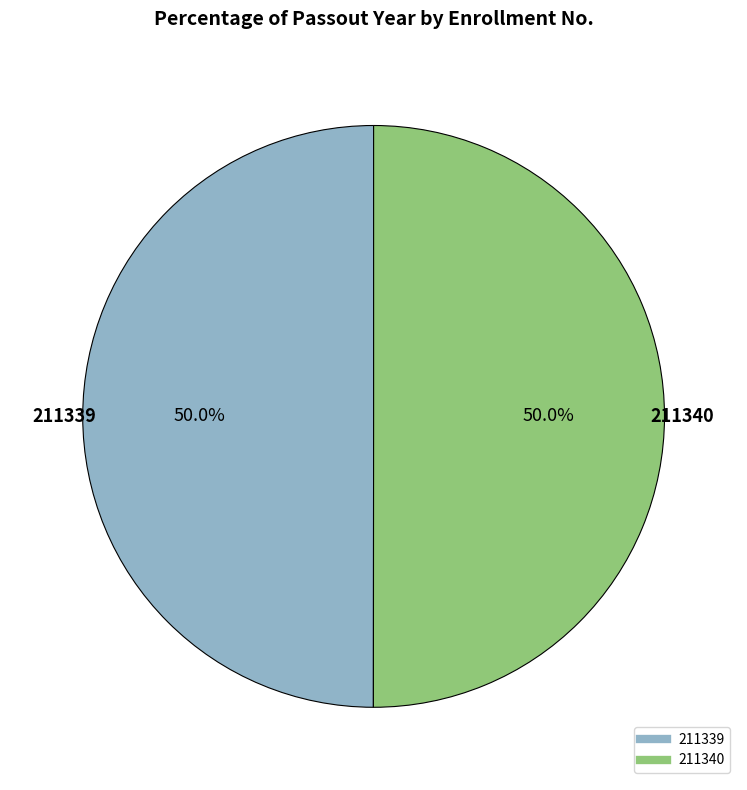

How many slices are in this pie chart?

2